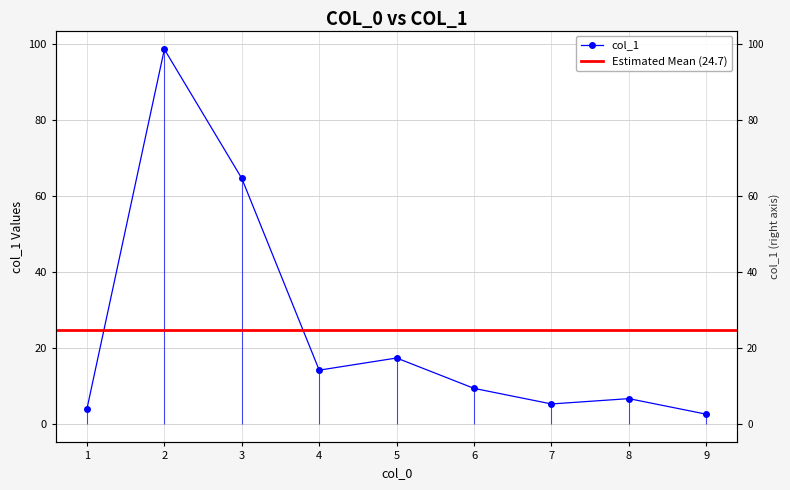

True or false: the data shows 3.0 at 6.

False